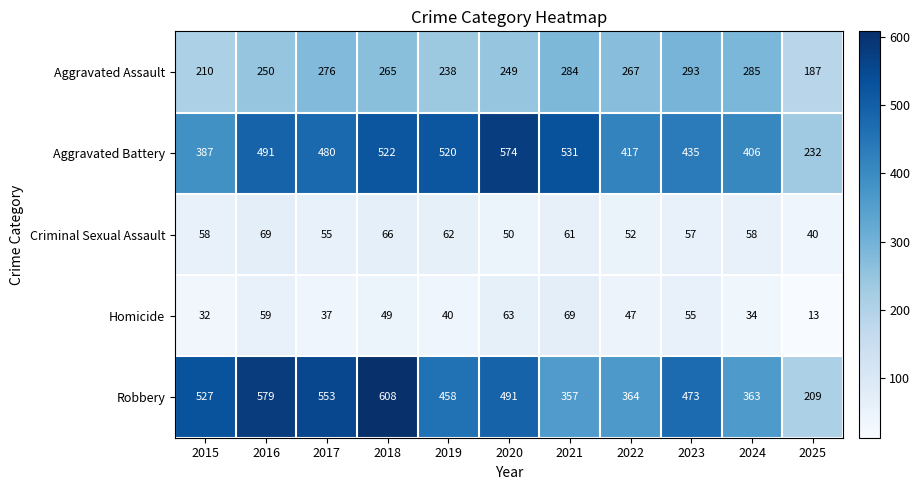

What is the greatest value displayed?

608